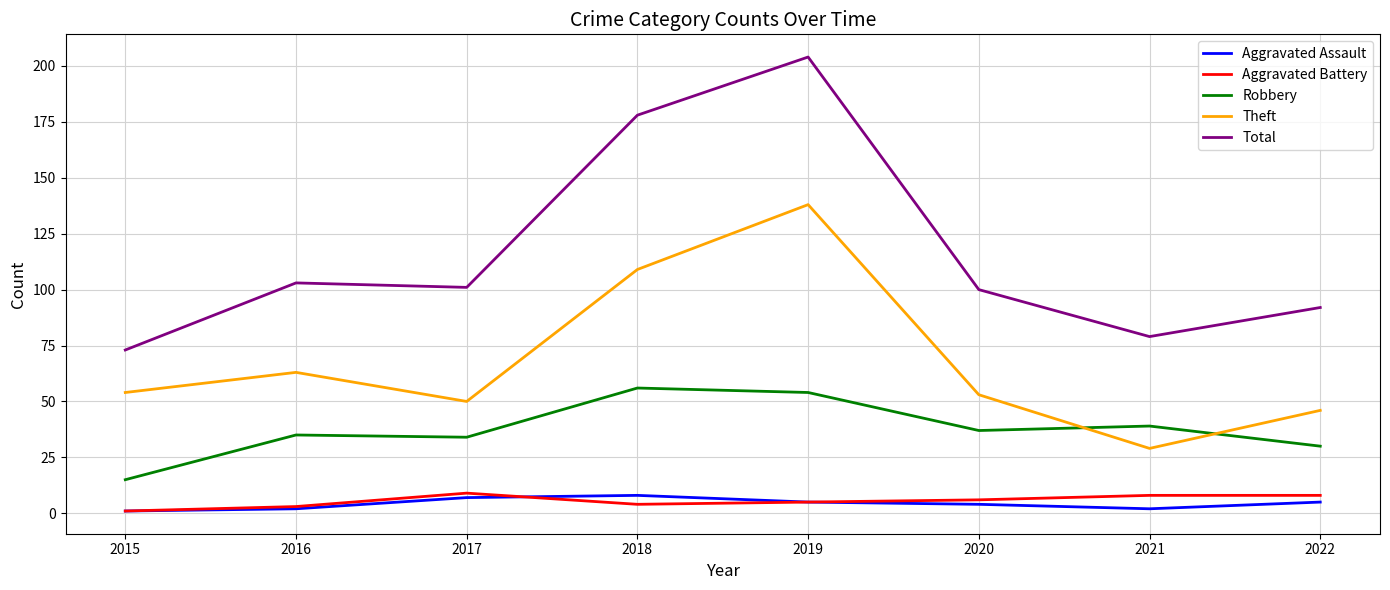

Between 2015 and 2016, which series saw the biggest shift?

Total